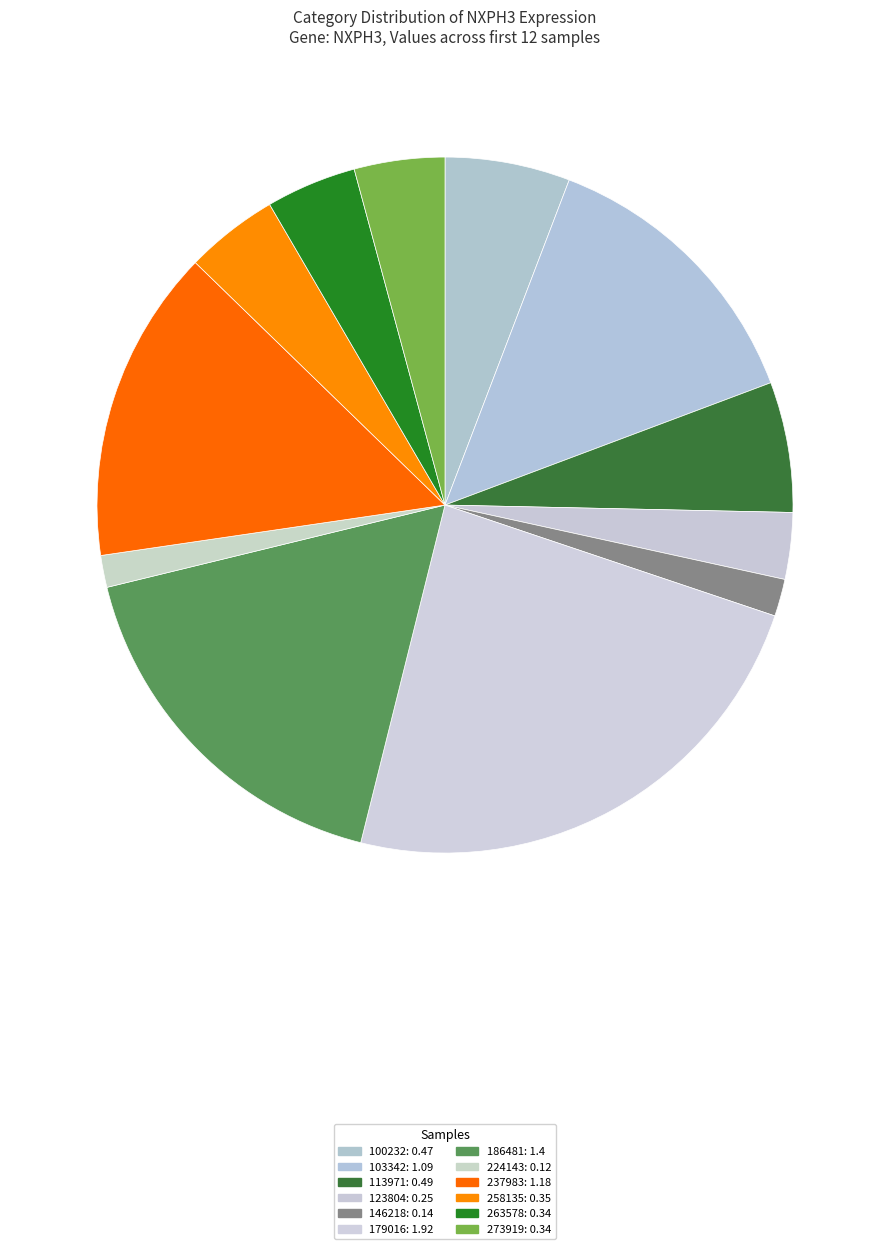

How many slices are in this pie chart?

12